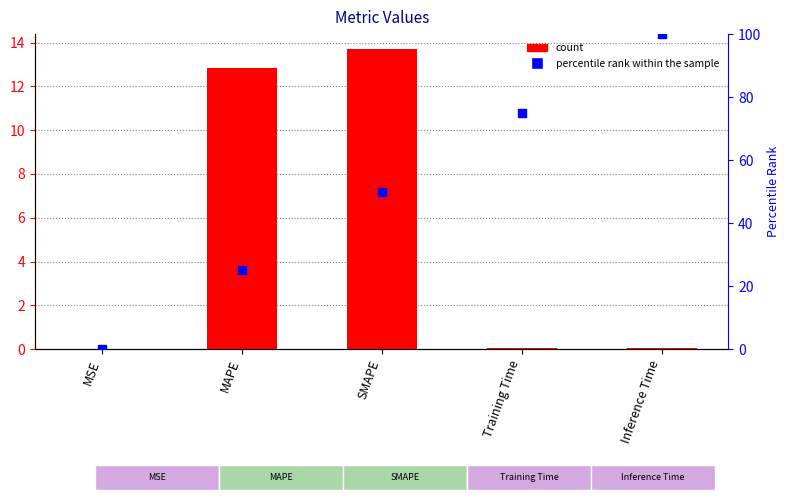

At how many categories does at least one series exceed 13?

4